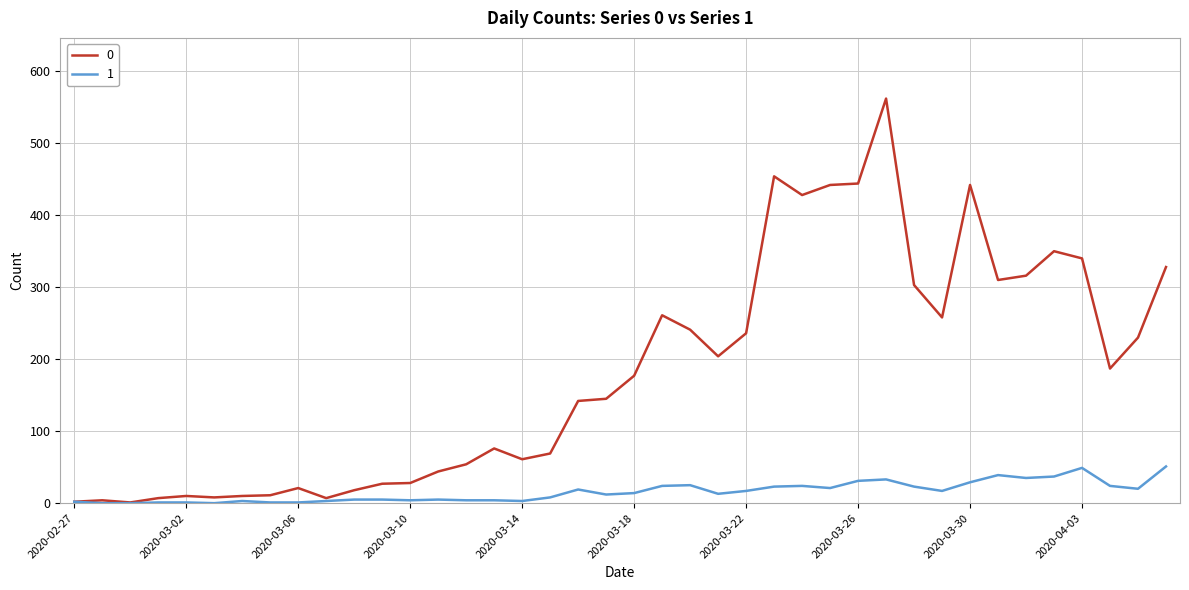

List the series in order of their overall mean, lowest first.

1, 0